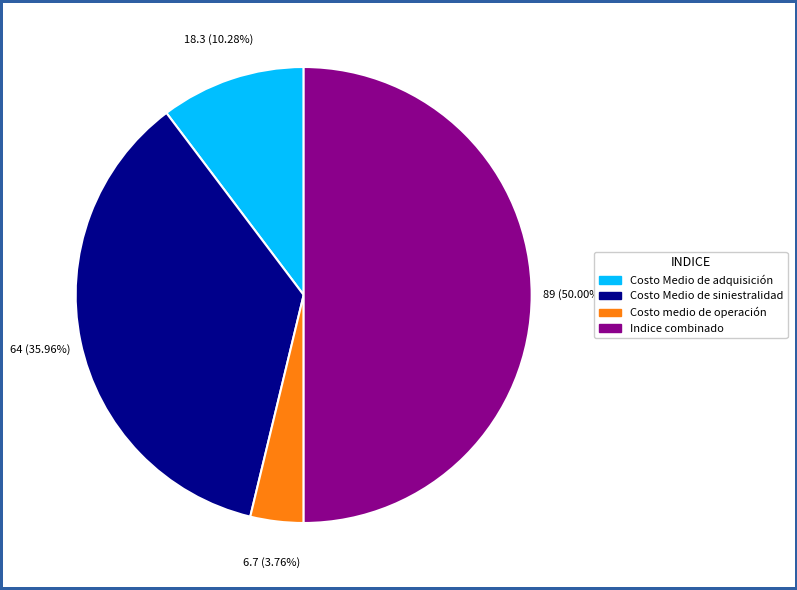

Is it true that Costo Medio de adquisición is 1% of the pie?

False